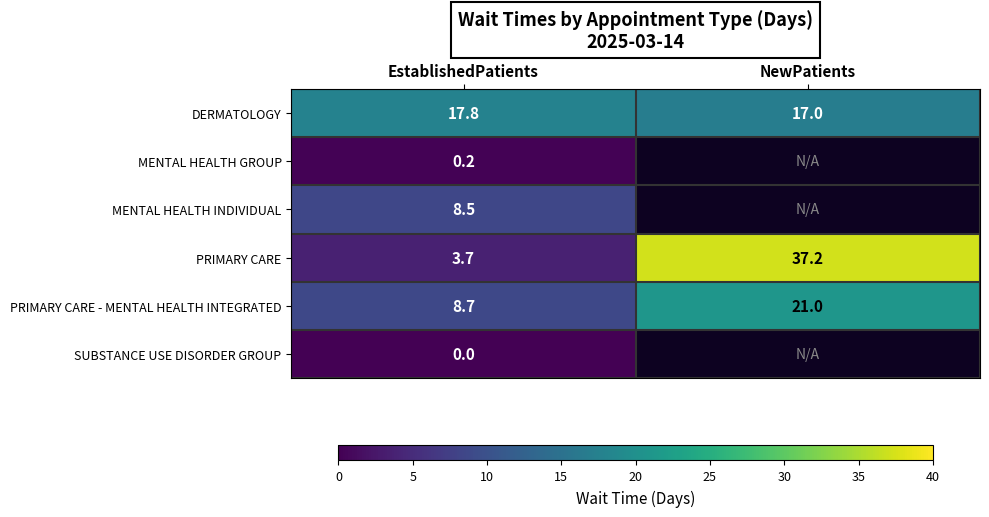

At how many categories does at least one series exceed 7?

2